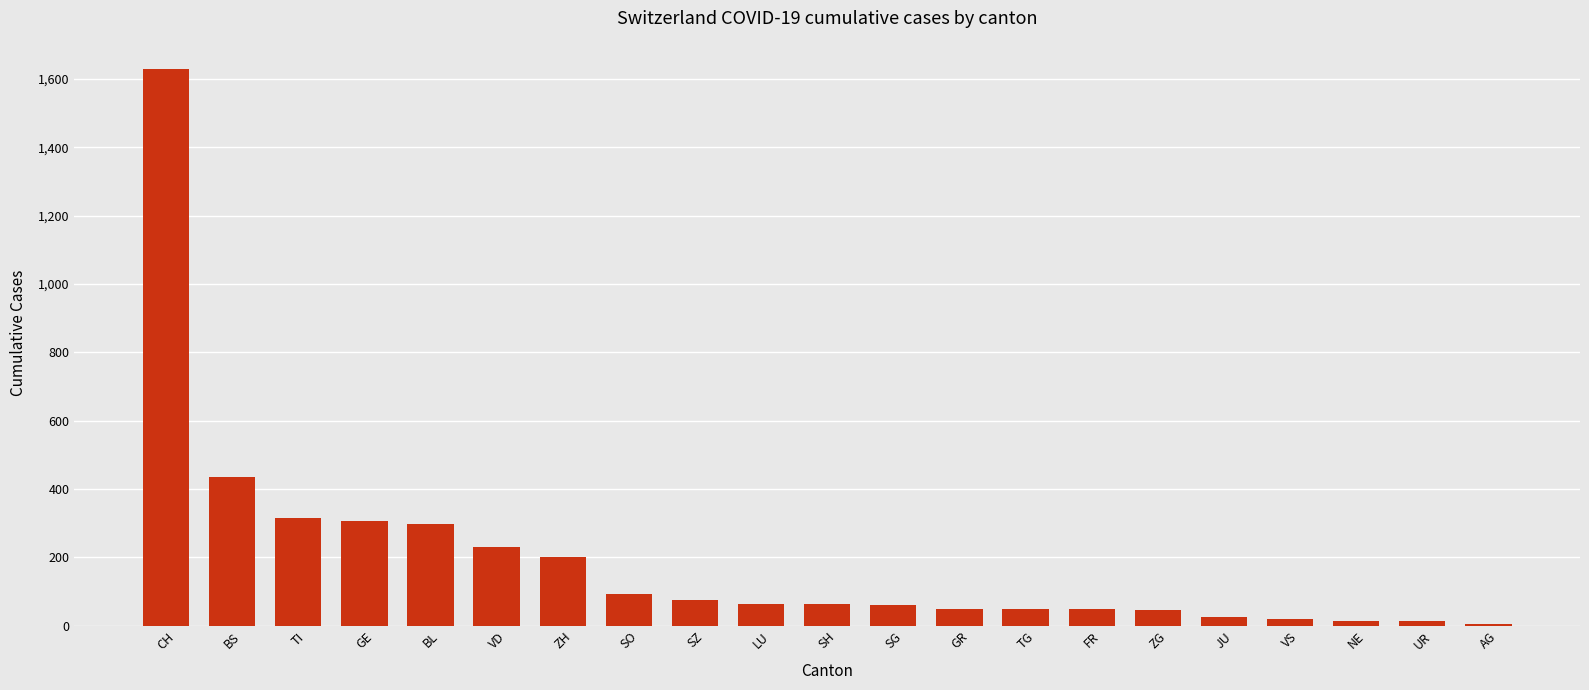

At which category does the chart reach its peak across all series?

CH